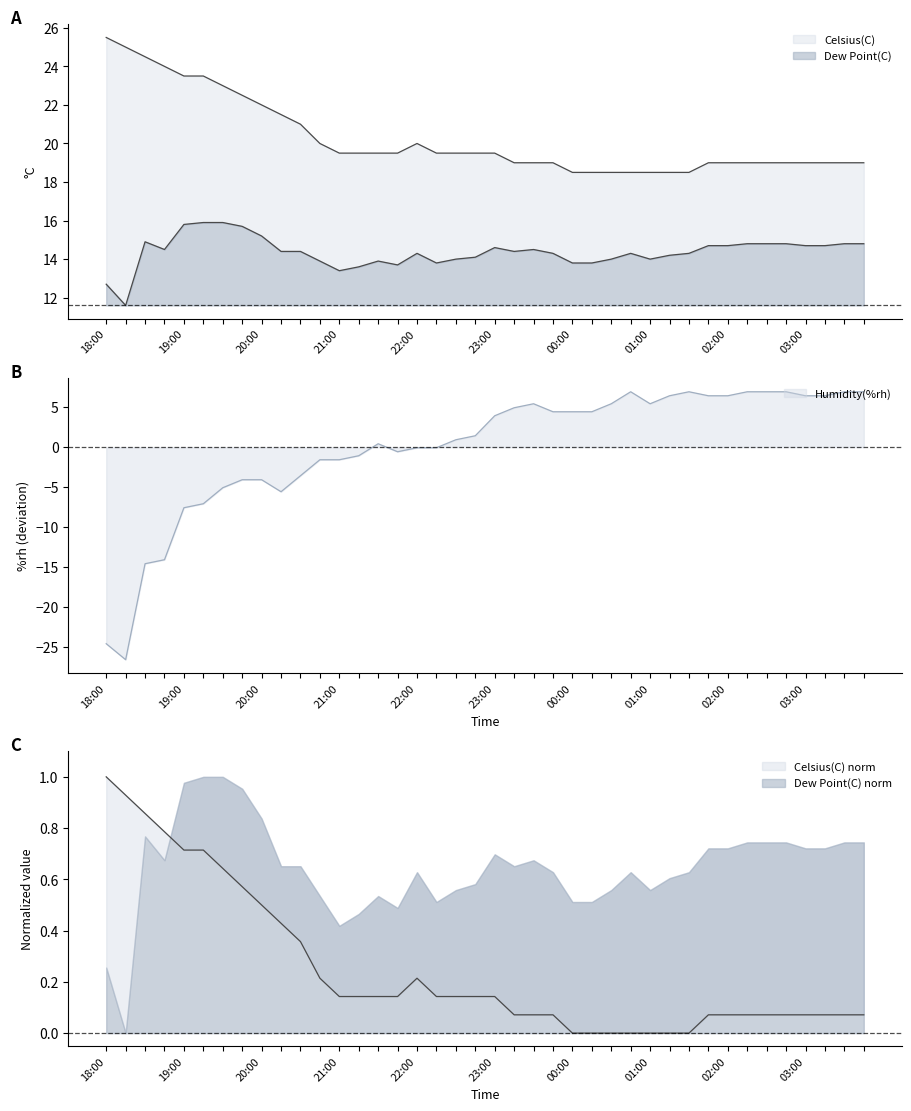

The value of Celsius(C) at 19:30 is 15.7. True or false?

False